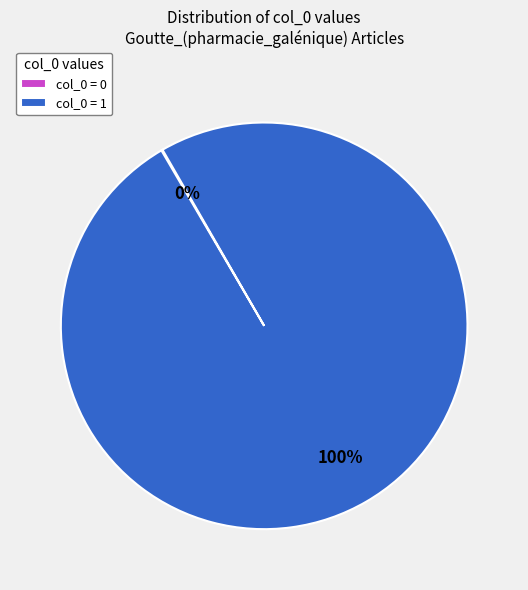

To the nearest percent, what is the average slice percentage?

50%